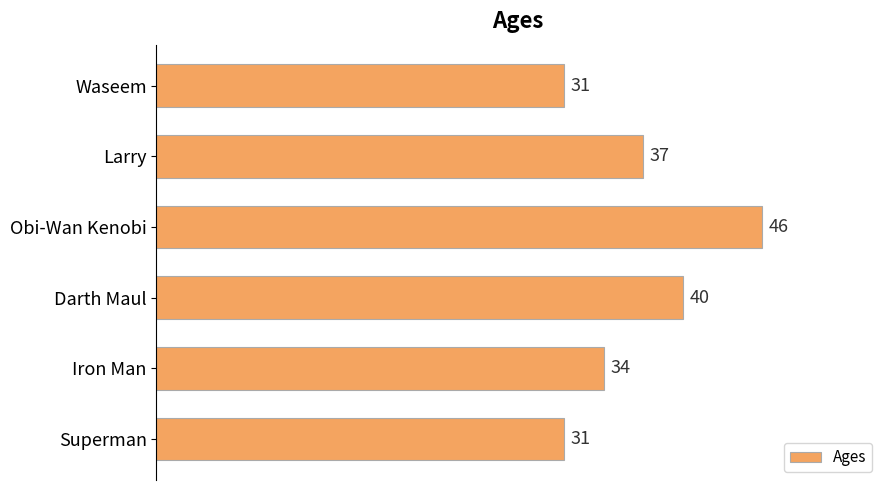

At which category does the chart reach its peak across all series?

Obi-Wan Kenobi